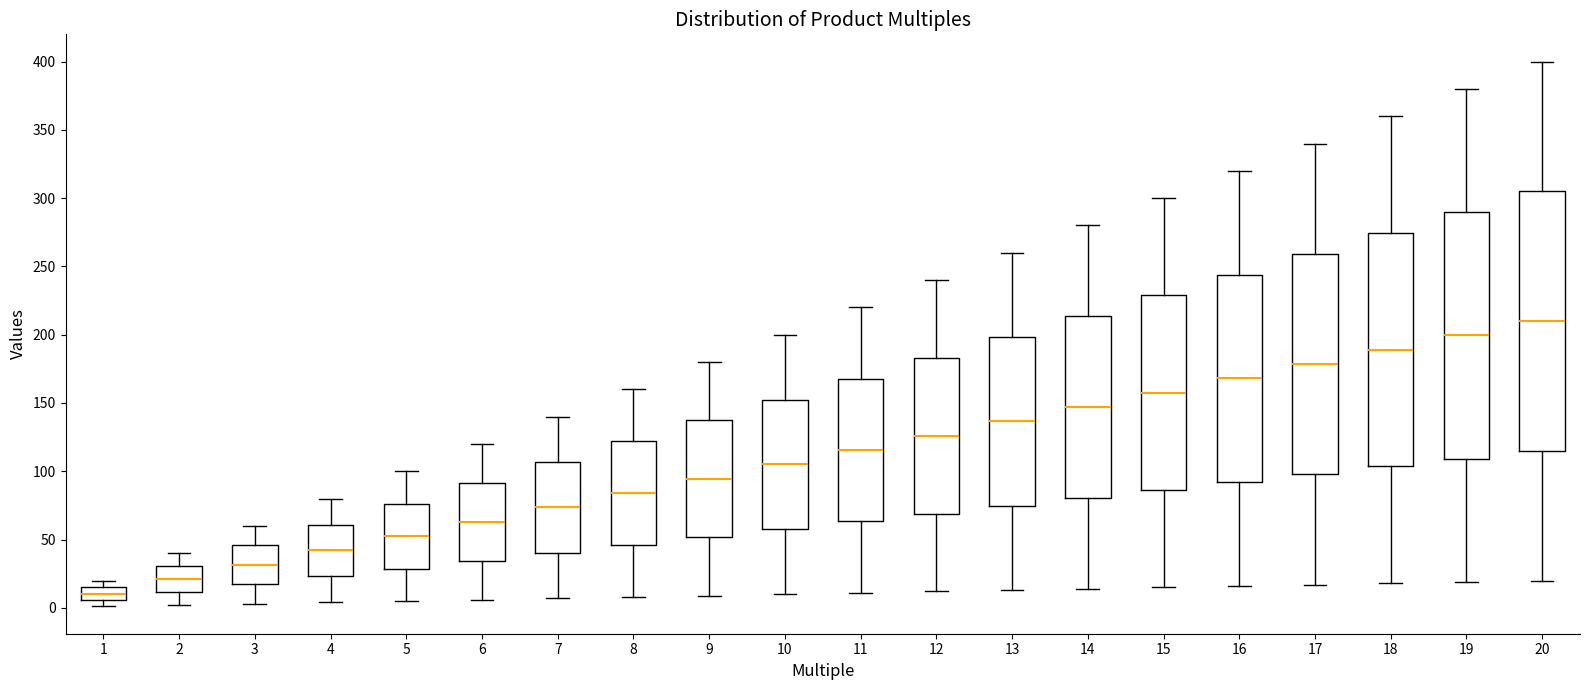

Which box is the tallest, from its lower edge to its upper edge?

20